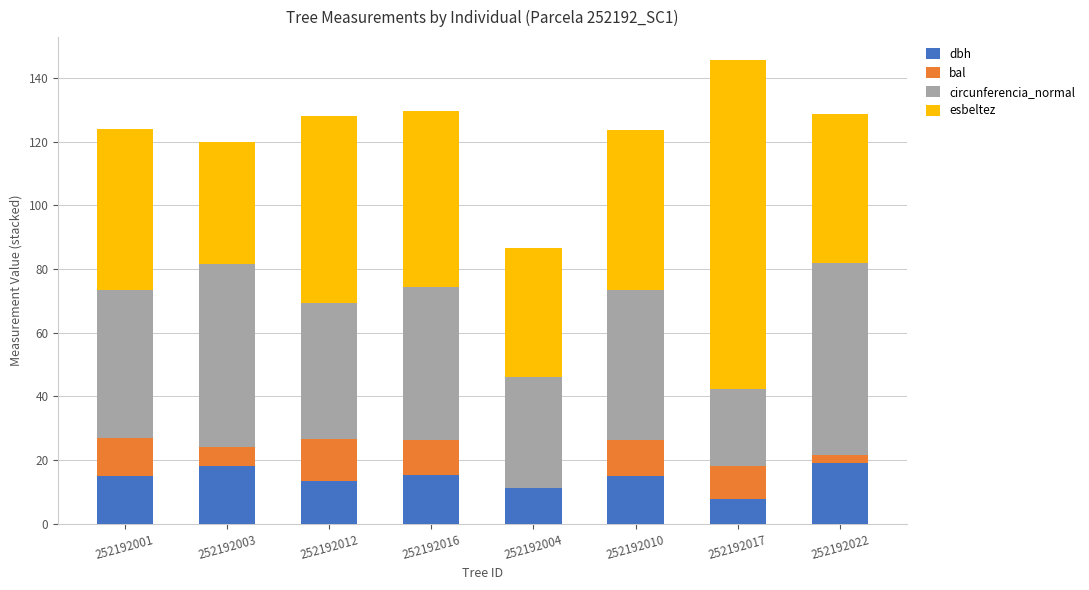

What are all the series names shown in the legend?

dbh, bal, circunferencia_normal, esbeltez